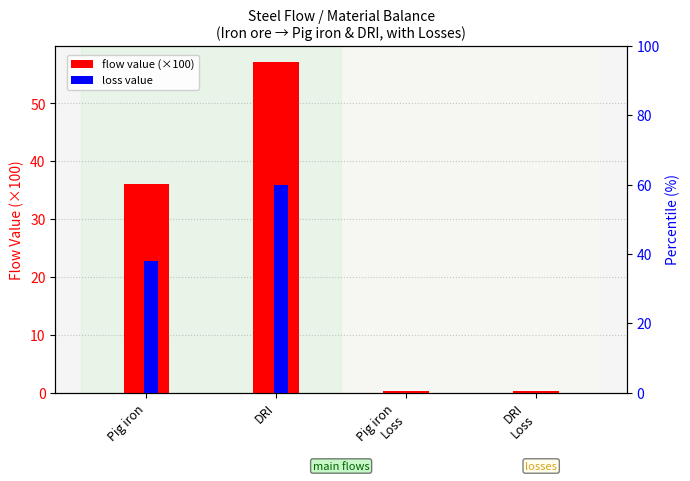

Reading left to right, transcribe all the data shown in this chart.

flow value (x100): Pig iron=36.0	DRI=57.1	Pig iron
Loss=0.2	DRI
Loss=0.4
loss value: Pig iron=22.7	DRI=36.0	Pig iron
Loss=0.0	DRI
Loss=0.0